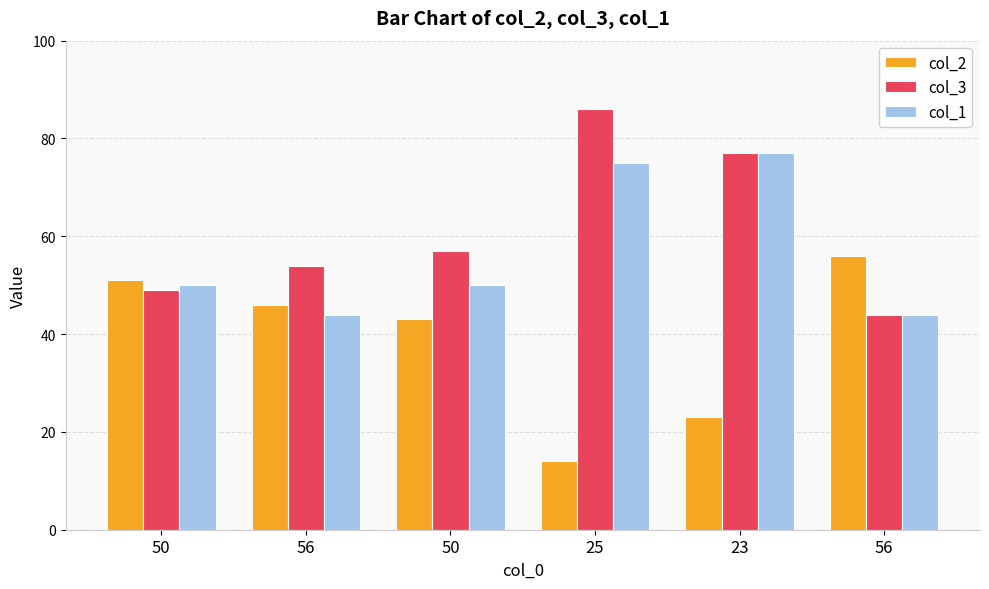

Which series has the largest total across all categories?

col_3